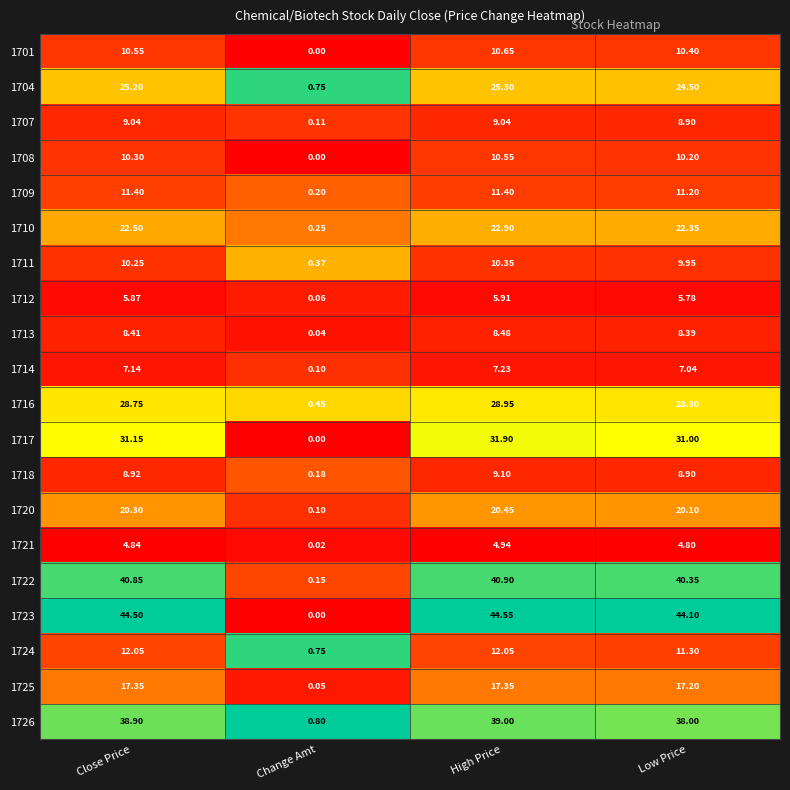

Where is 1722 nearest to the value 20?

Change Amt